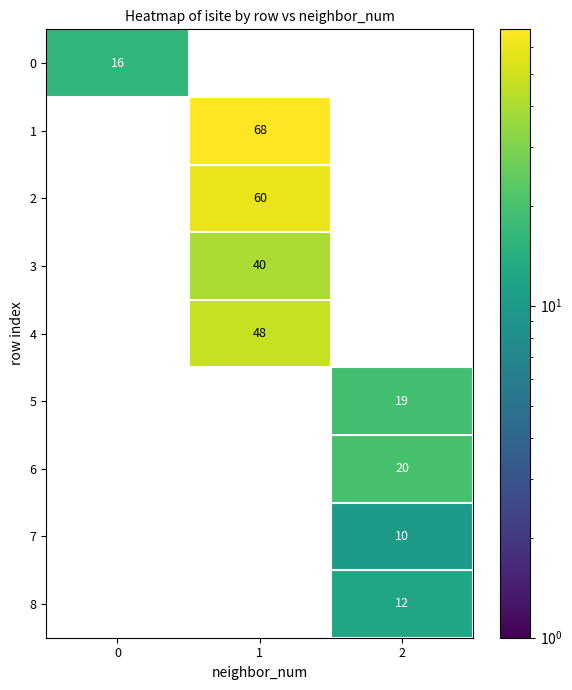

The 3 series shows 40 at 1. True or false?

True